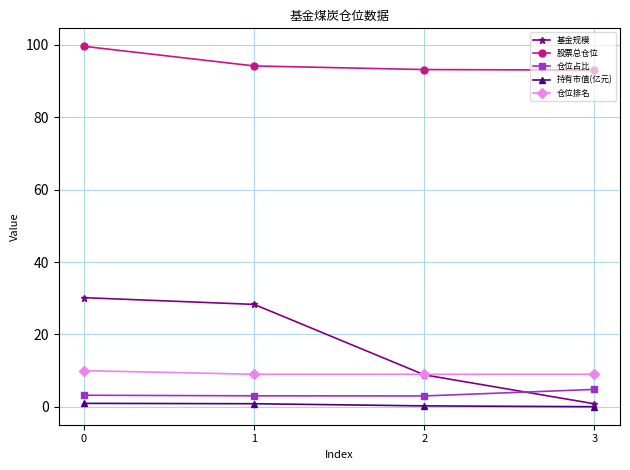

What is the value of the 股票总仓位 point at the 2nd from the left?

94.2